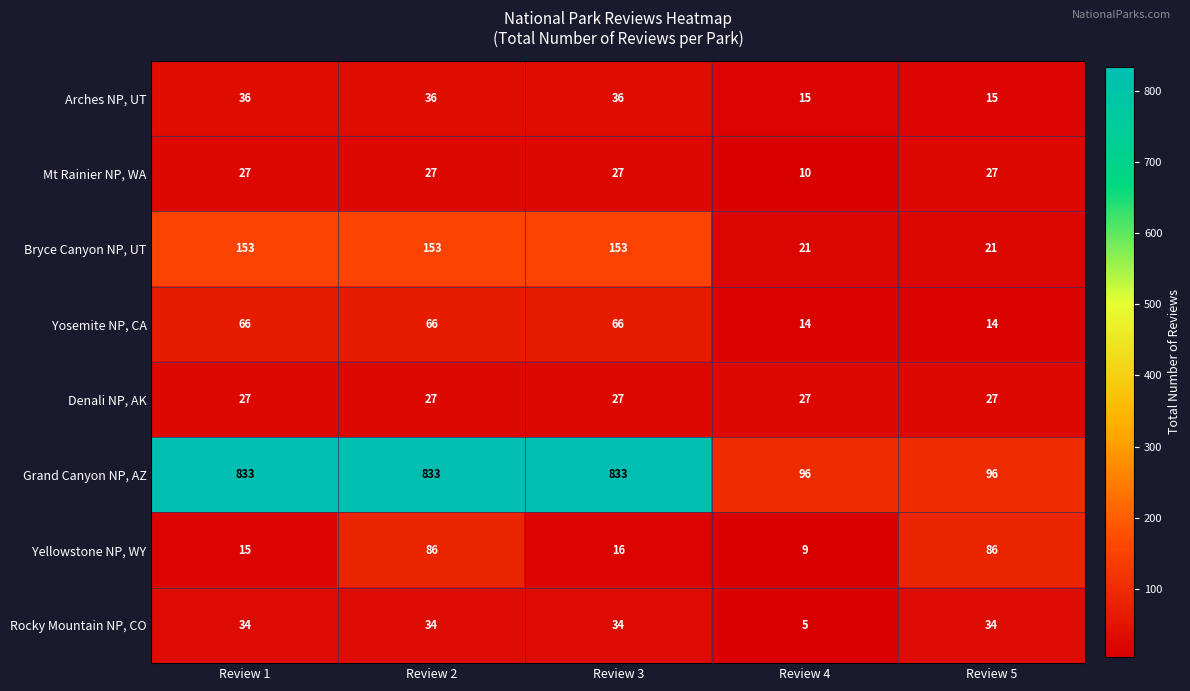

What is the difference between the highest and lowest values at Review 5?

82